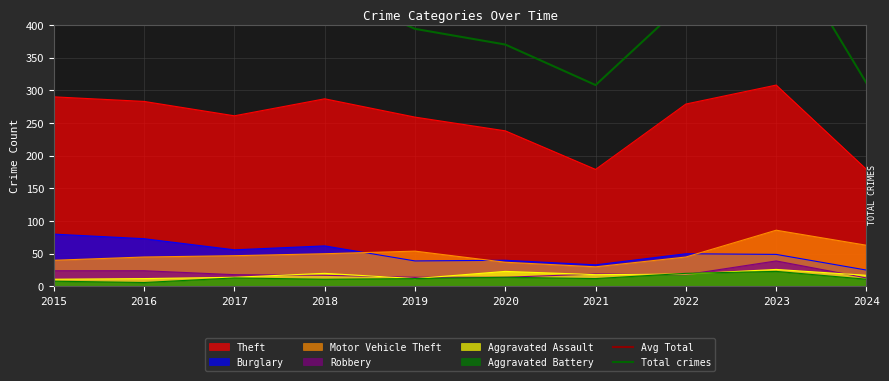

What is the lowest value of the Burglary series?

25